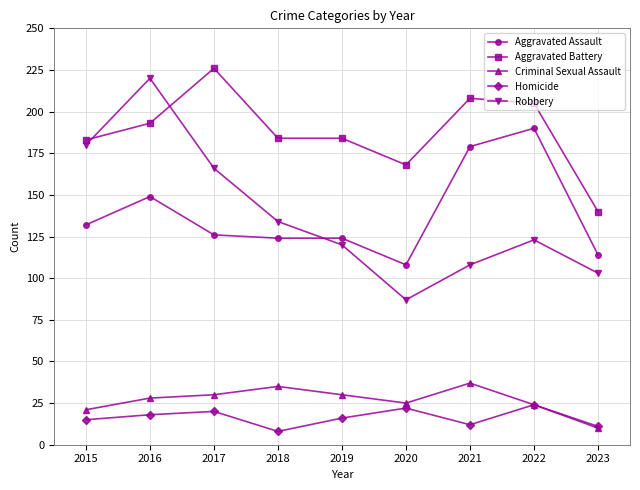

True or false: Aggravated Battery and Robbery intersect in this chart.

True